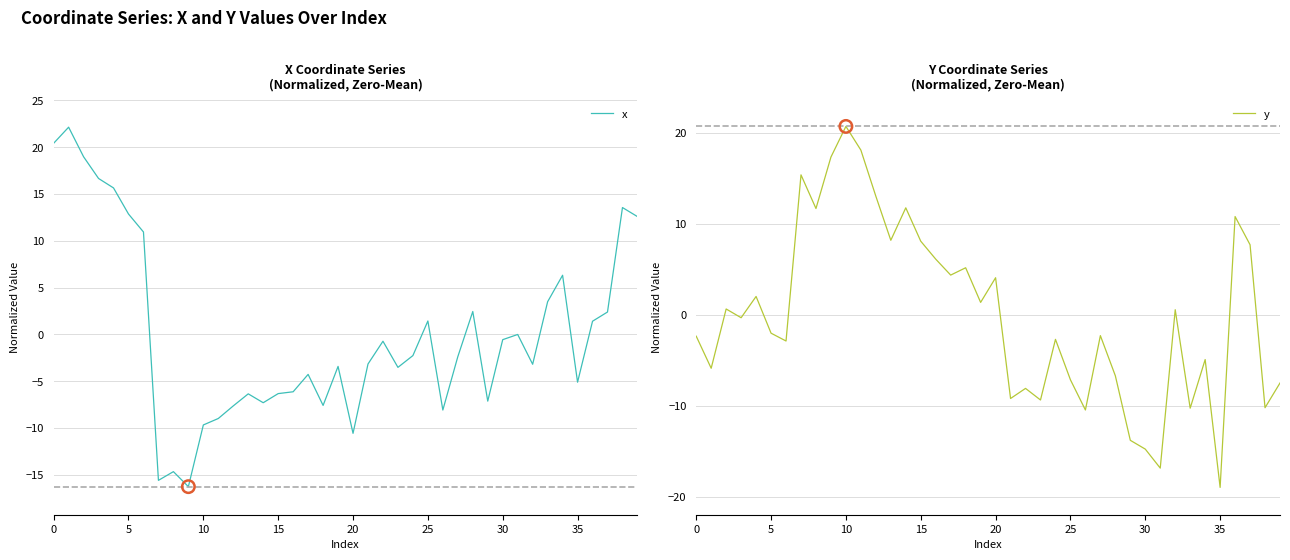

Which series contains the highest Y value?

x